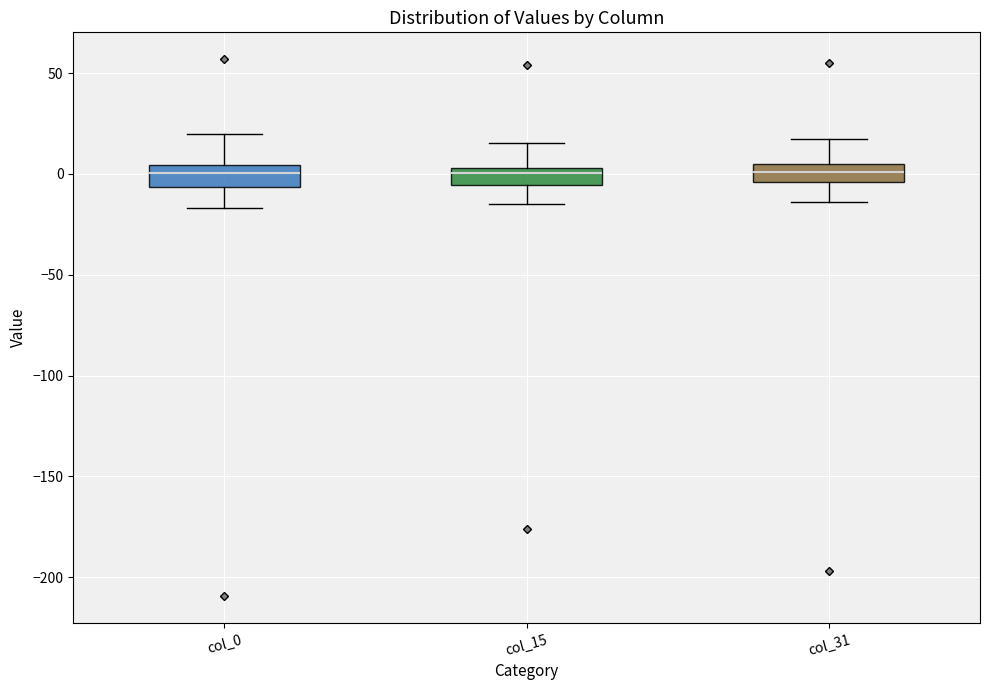

Reading left to right, read every box against the y-axis: the position of its median line, the range the box covers, and the ends of its whiskers. The values are not printed on the chart, so give them approximately, as read against the axis.

col_0: median 0, box -5 to 5, whiskers -15 to 20
col_15: median 0, box -5 to 5, whiskers -15 to 15
col_31: median 0, box -5 to 5, whiskers -15 to 15